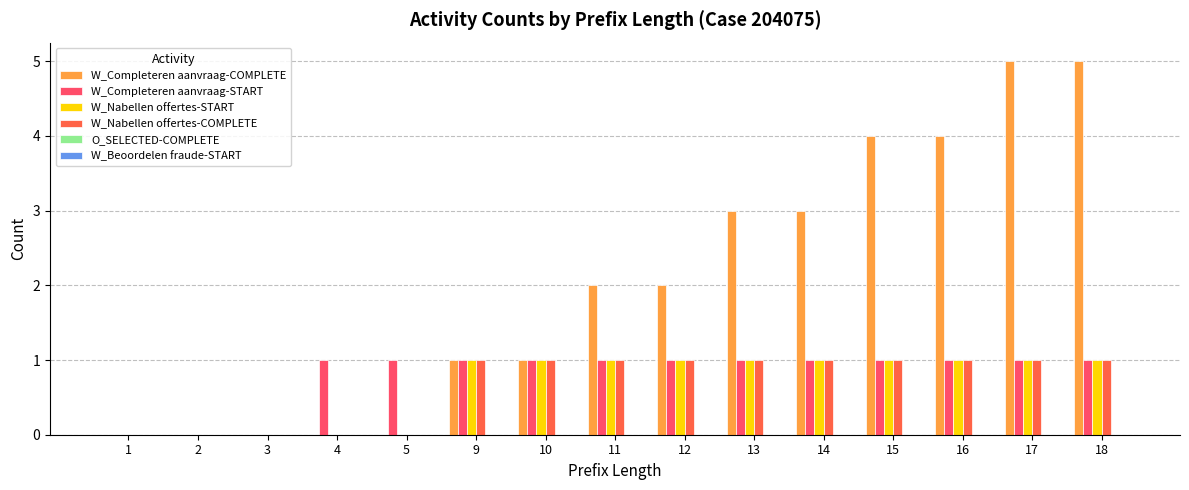

How many series are shown in this chart?

4